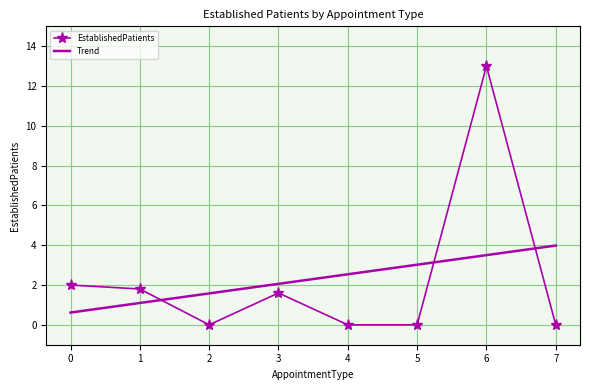

At which category is the sum across all series the highest?

6